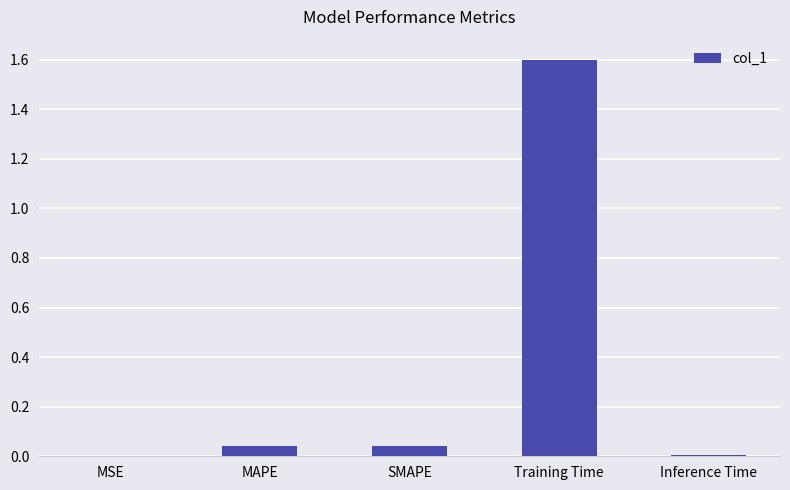

What is the sum of all values?

1.7